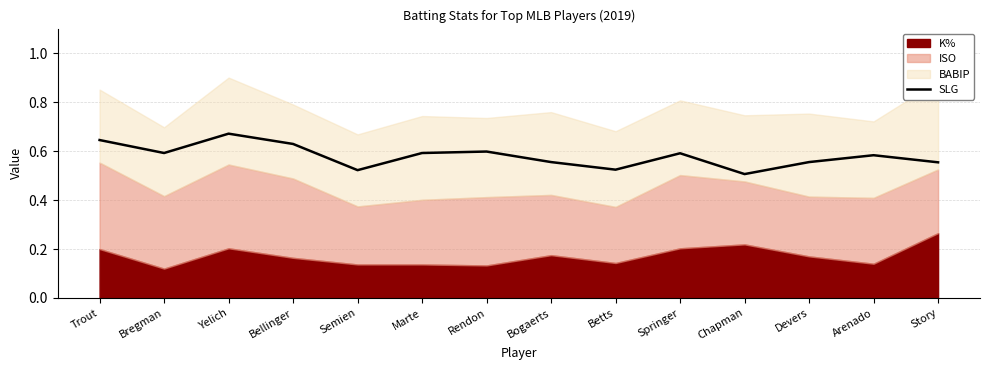

True or false: SLG has a value of 0.3 at Marte.

False